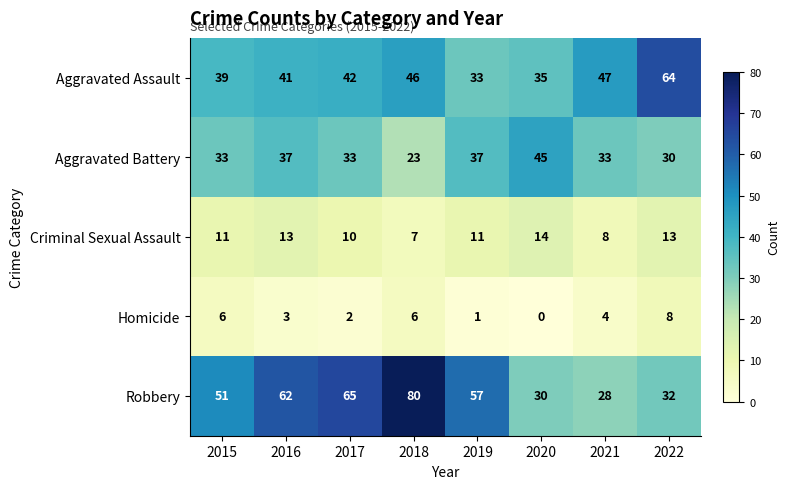

What is the difference between the maximum and minimum values in the Criminal Sexual Assault series?

7